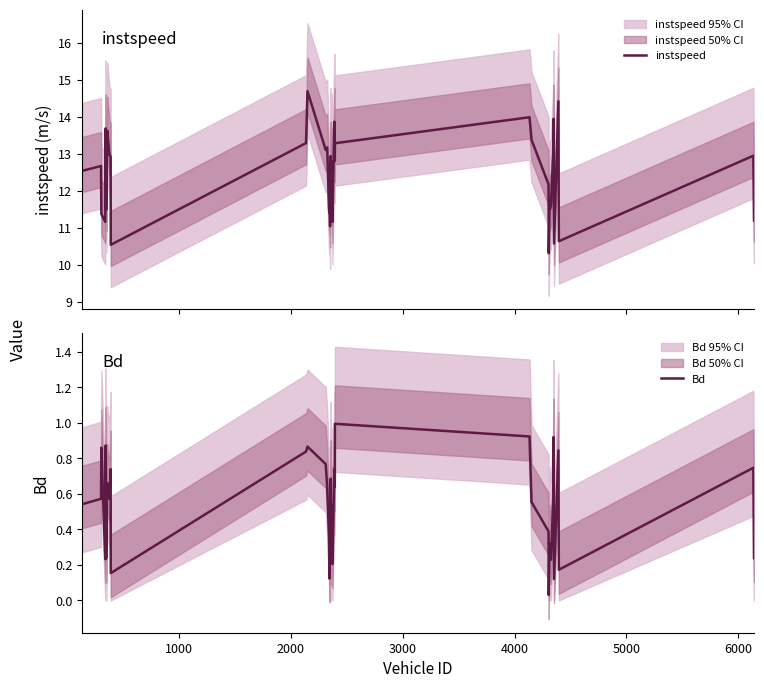

What is the highest value of the instspeed series?

14.7